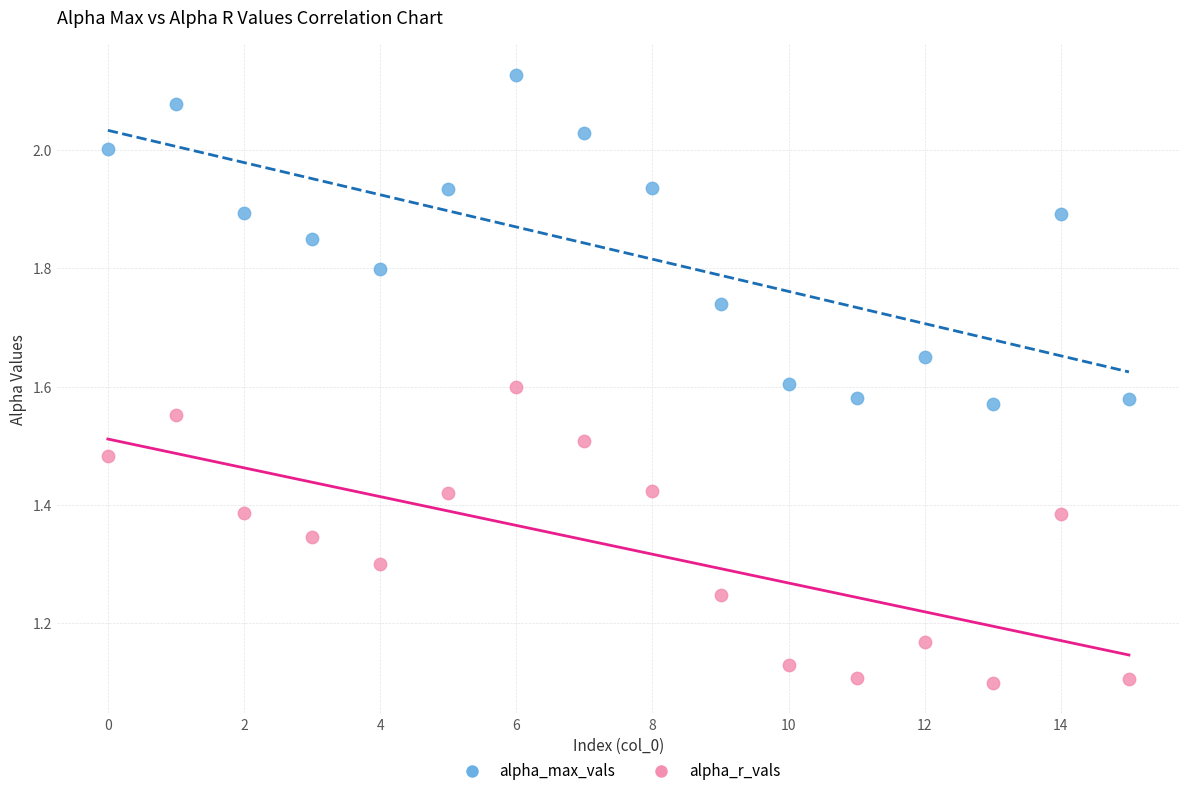

Across all data points, what is the range of Y values (max minus min)?

1.0